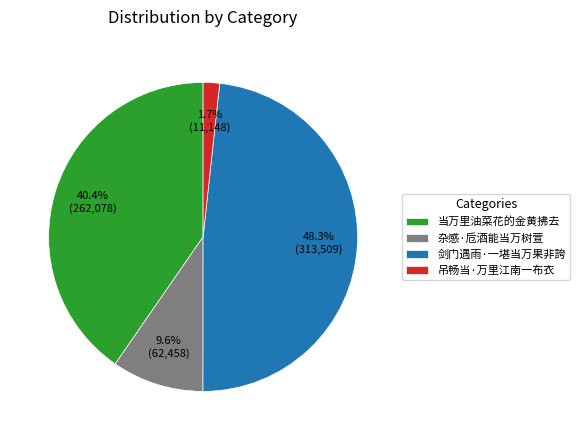

Does any single category account for the majority?

No